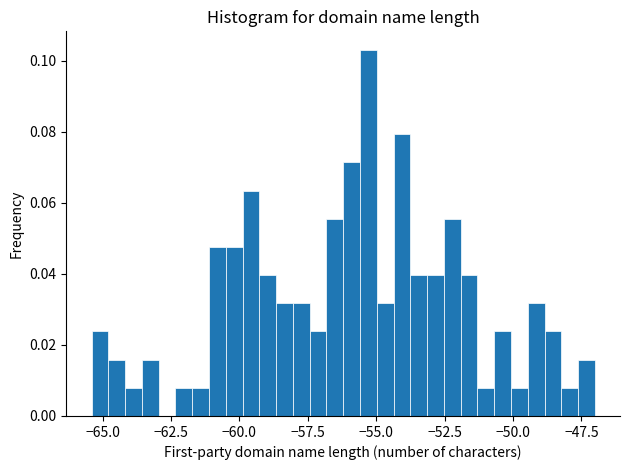

Read against the x-axis, roughly where is the centre of the tallest bar?

-55.5